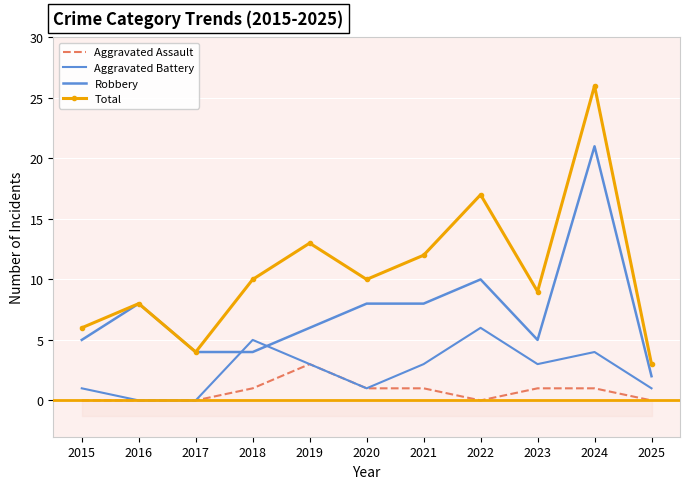

What are all the series names shown in the legend?

Aggravated Assault, Aggravated Battery, Robbery, Total